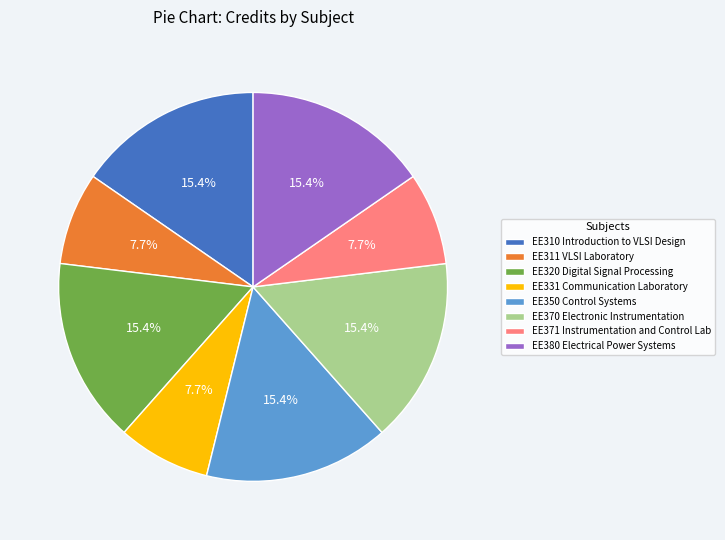

What portion of the pie excludes EE310 Introduction to VLSI Design?

84.6%